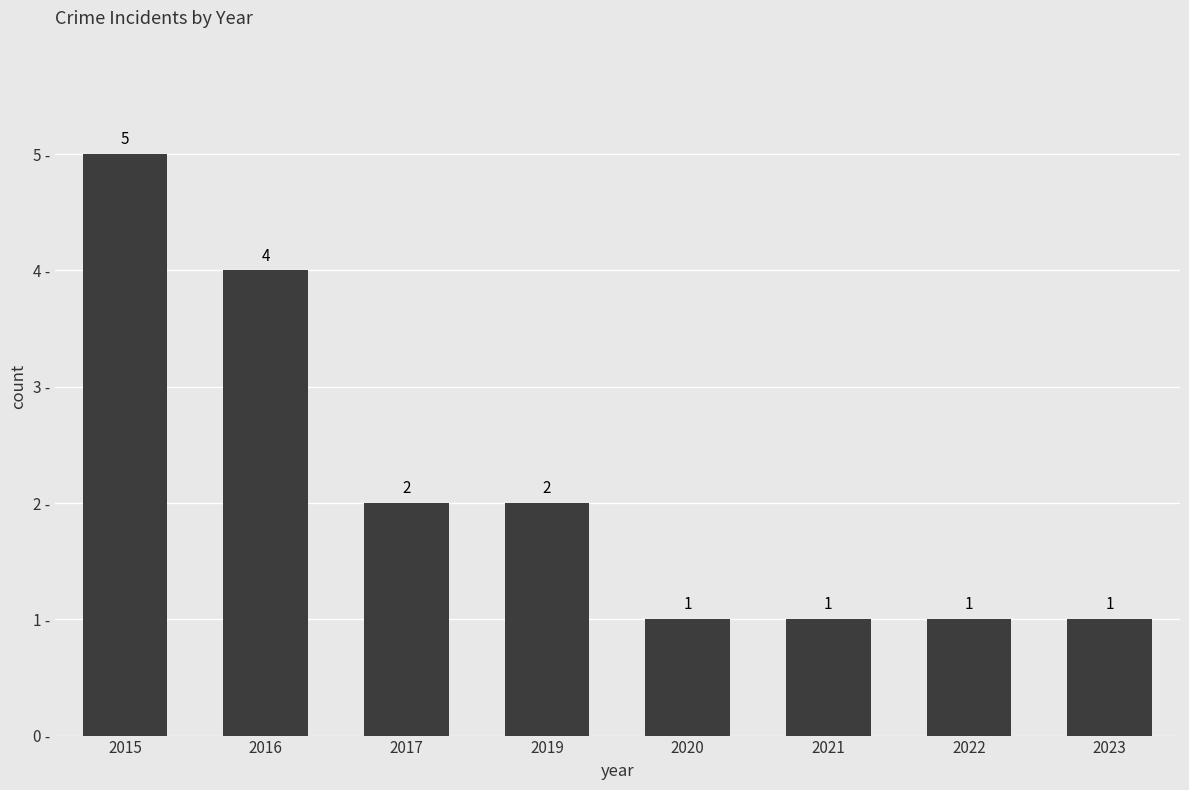

The value at 2023 is 1. True or false?

True